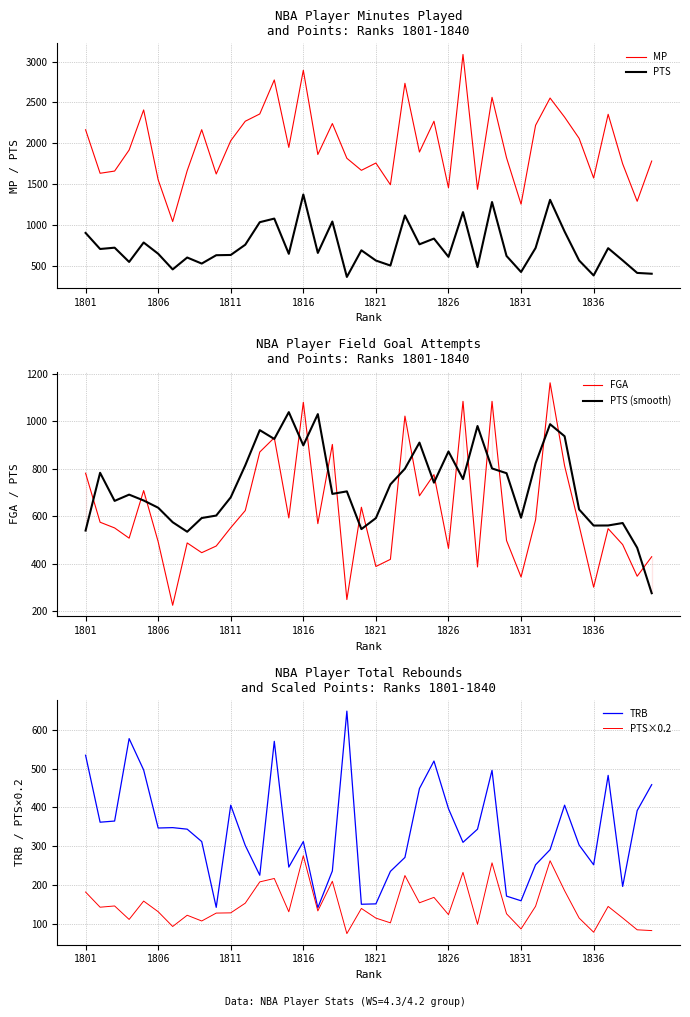

What is the highest value of the MP series?

3086